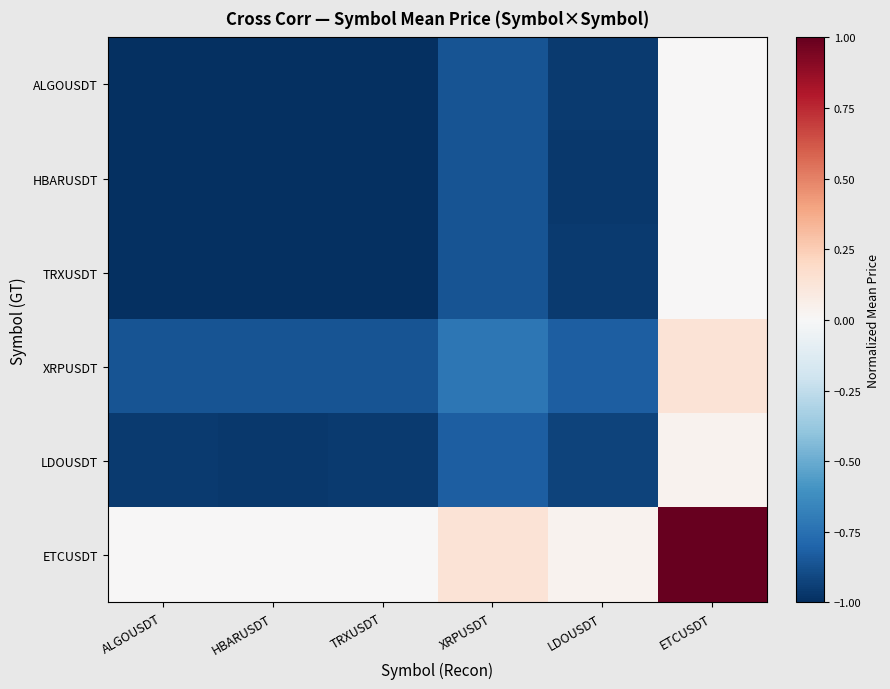

Which series changed the most between TRXUSDT and LDOUSDT?

ALGOUSDT